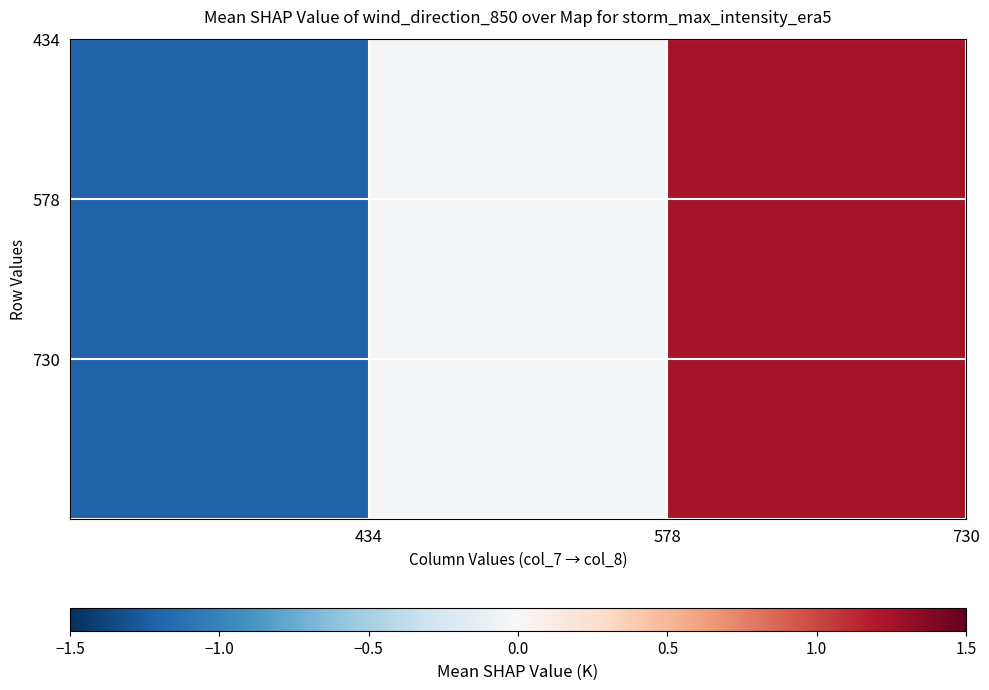

Count the number of categories in the chart.

3